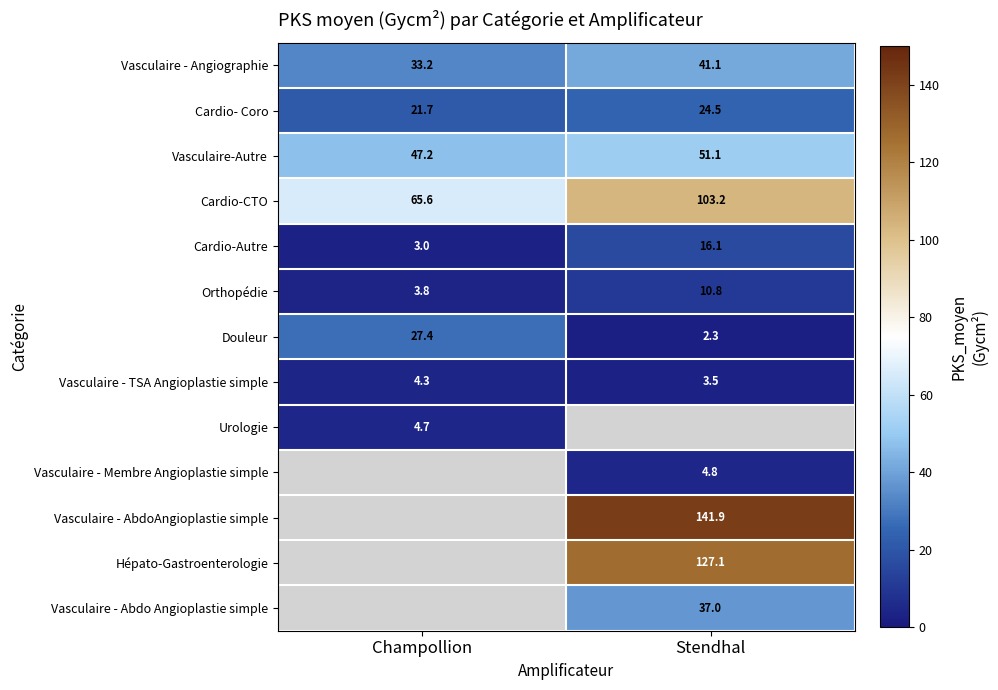

The value of Cardio-CTO at Stendhal is 147.0. True or false?

False